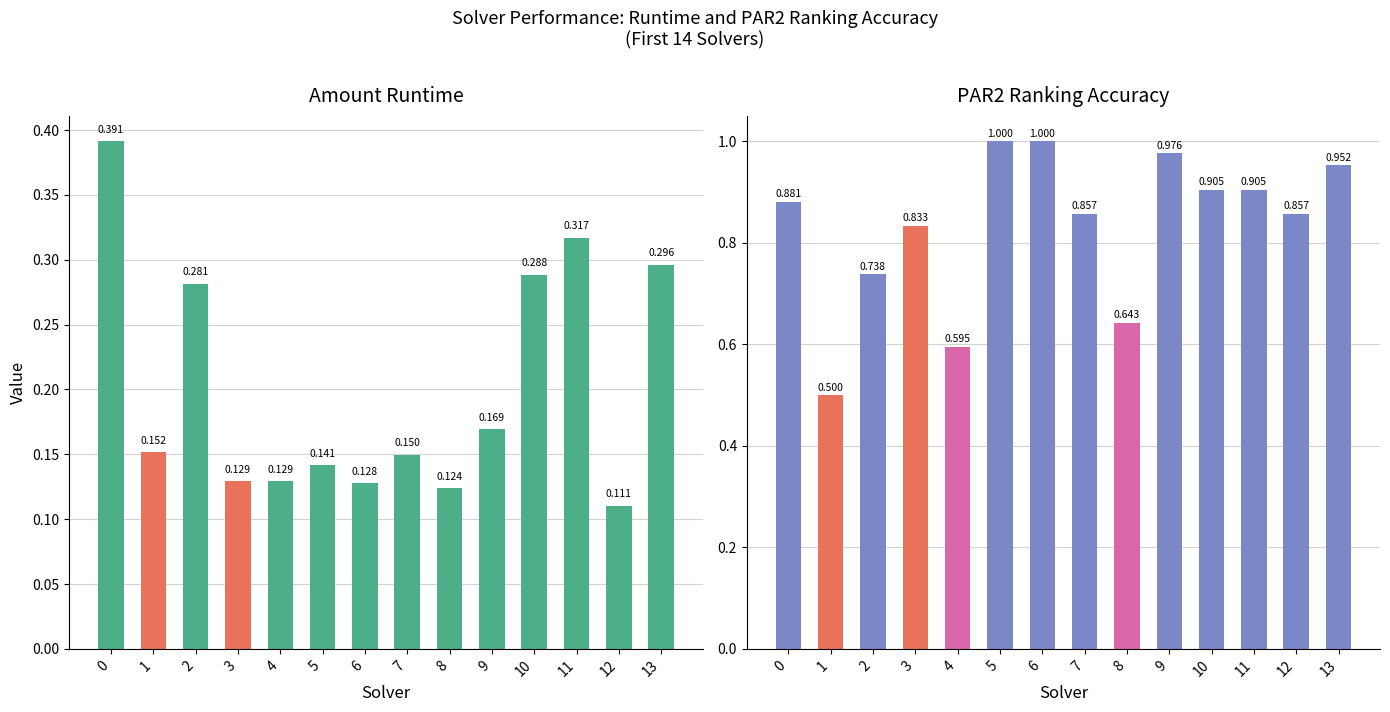

List the series in order of their overall mean, highest first.

par2_ranking_acc, amount_runtime